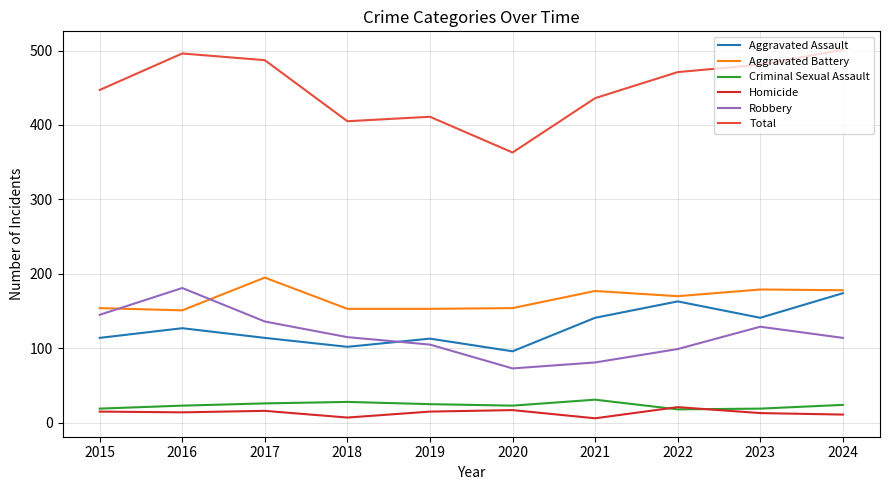

What is the total value across all series at 2024?

1002